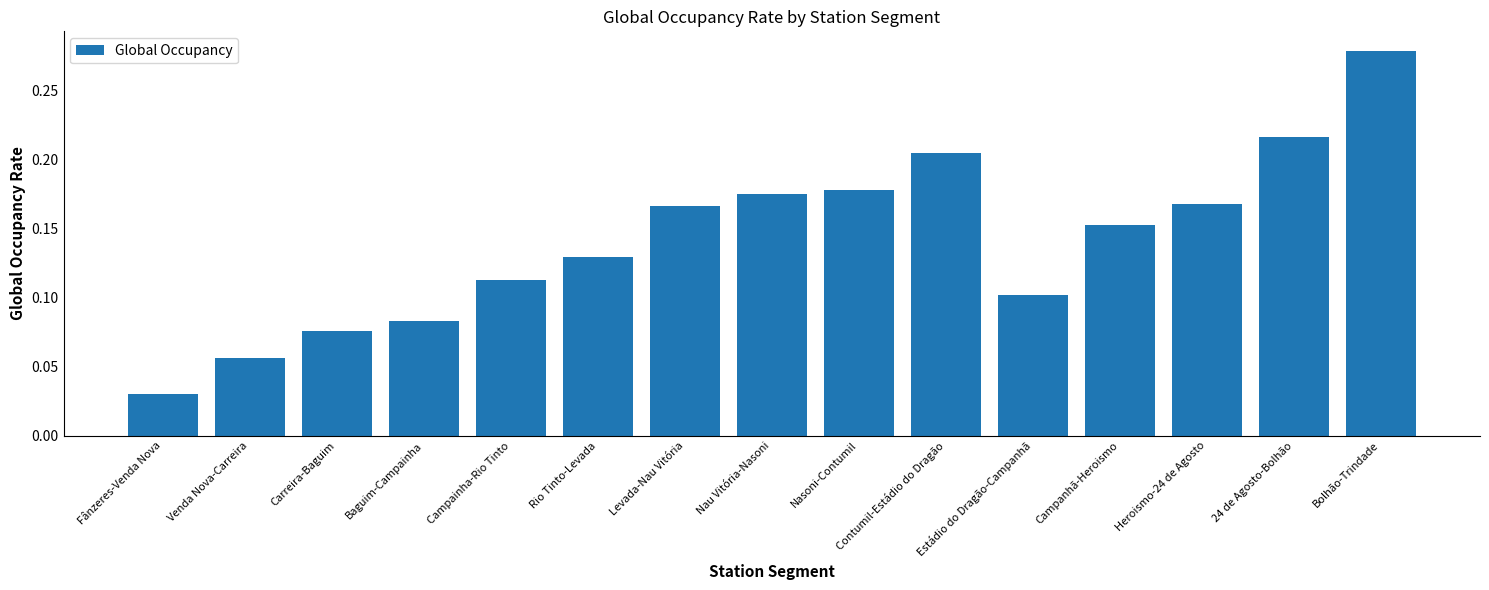

The chart shows a value of 0.1 at Campainha-Rio Tinto. True or false?

True